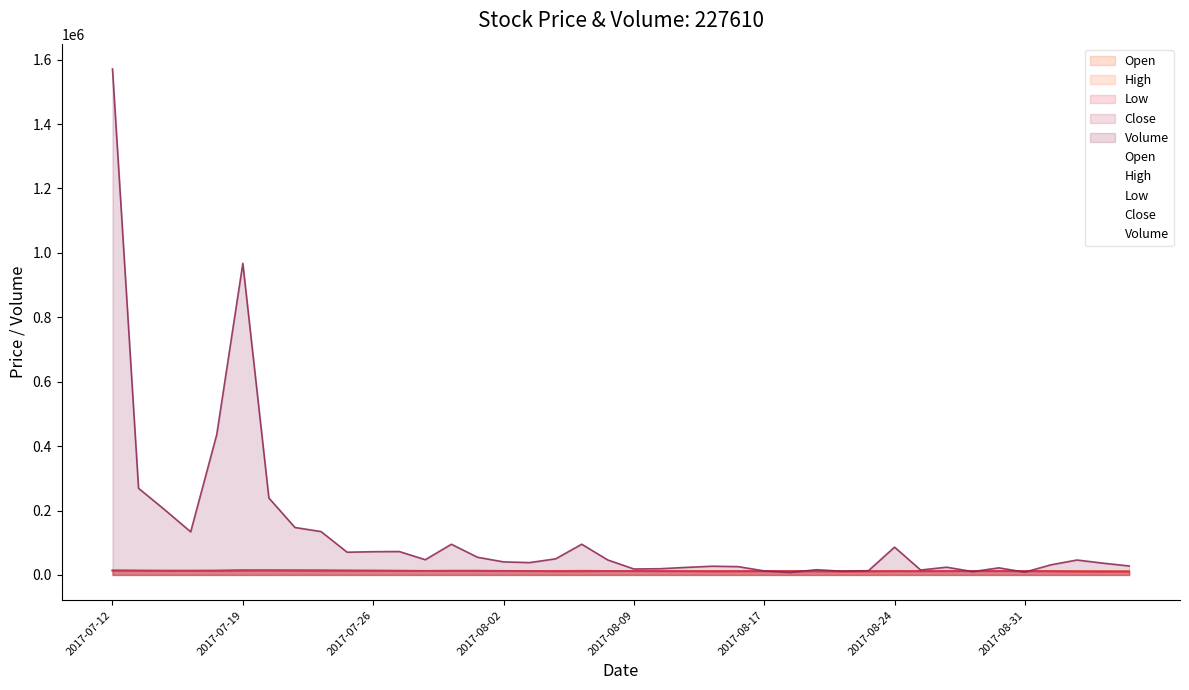

Rank the series by their maximum value, from highest to lowest.

Volume, High, Close, Open, Low